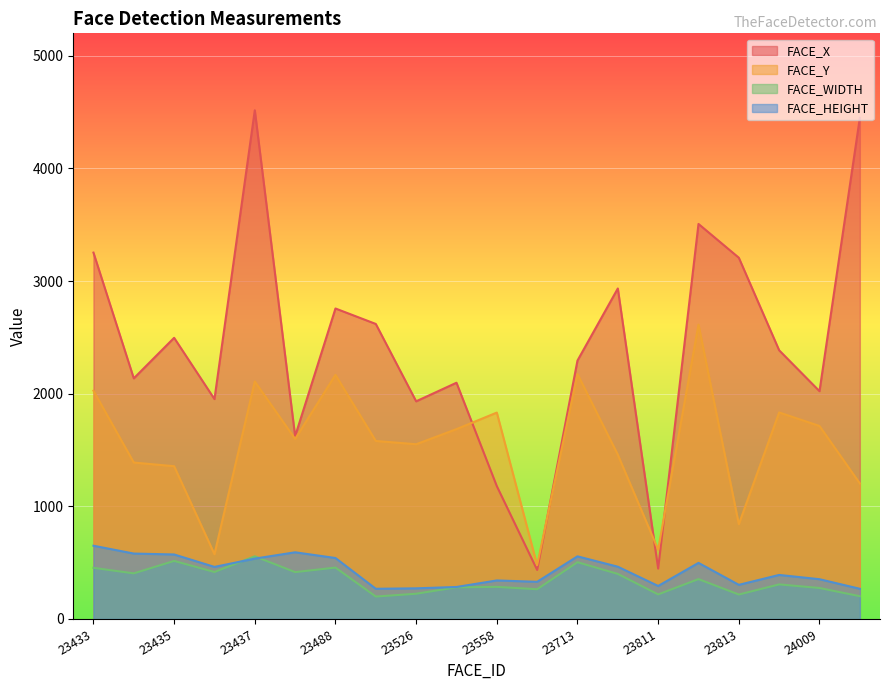

True or false: FACE_WIDTH and FACE_Y cross at least once.

False